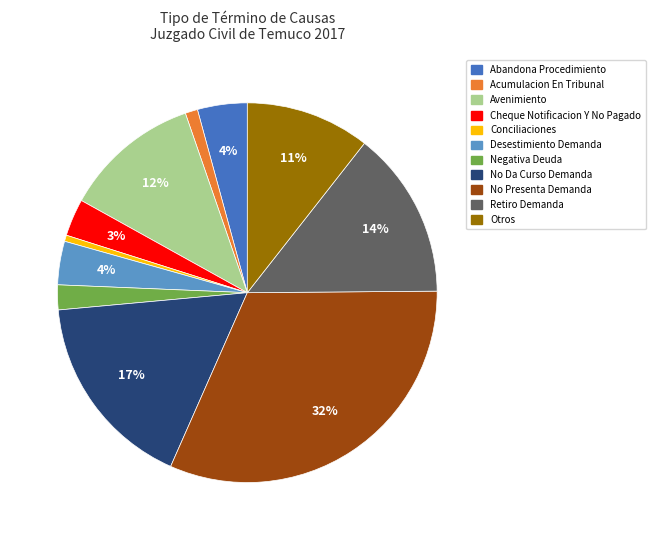

What percentage is the Cheque Notificacion Y No Pagado slice, to the nearest percent?

3%